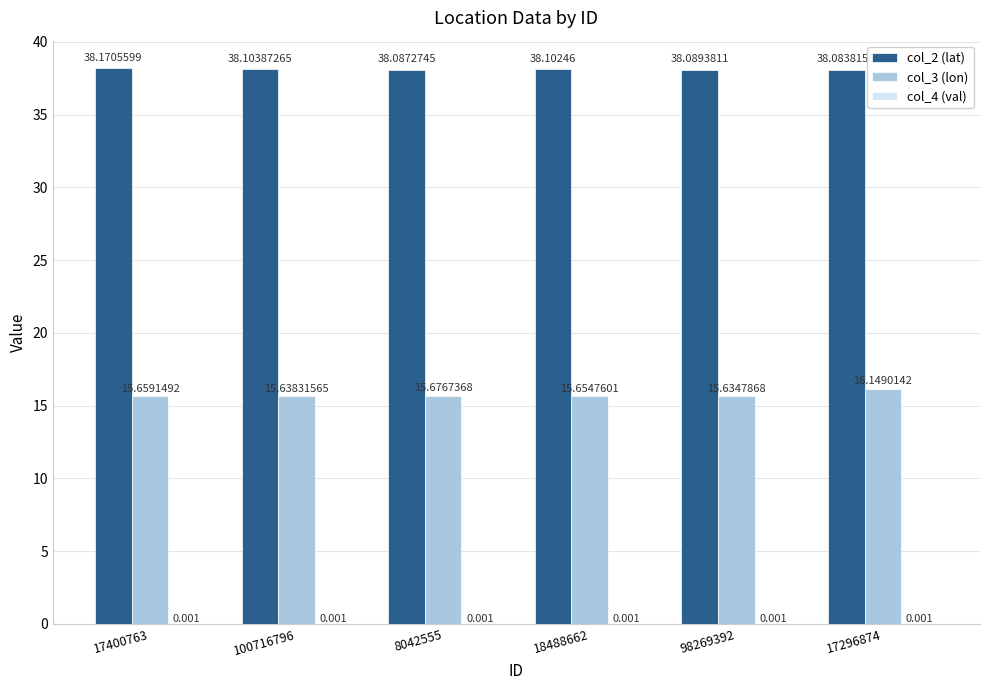

Is the value of col_2 (lat) at 98269392 greater than the value of col_3 (lon) at 18488662?

Yes